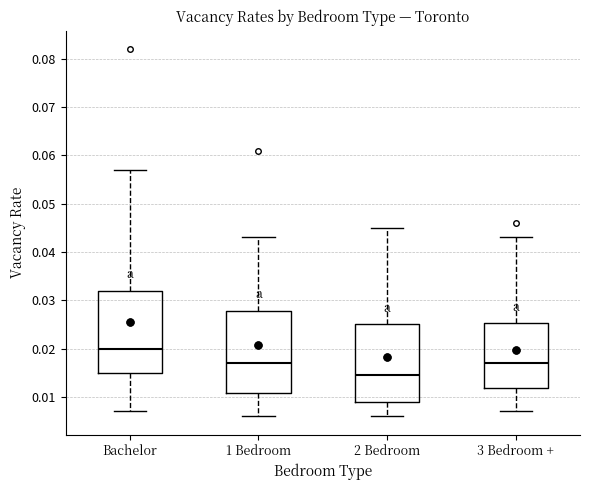

Reading left to right, read every box against the y-axis: the position of its median line, the range the box covers, and the ends of its whiskers. The values are not printed on the chart, so give them approximately, as read against the axis.

Bachelor: median 0.020, box 0.015 to 0.032, whiskers 0.007 to 0.057
1 Bedroom: median 0.017, box 0.011 to 0.028, whiskers 0.006 to 0.043
2 Bedroom: median 0.015, box 0.009 to 0.025, whiskers 0.006 to 0.045
3 Bedroom +: median 0.017, box 0.012 to 0.025, whiskers 0.007 to 0.043